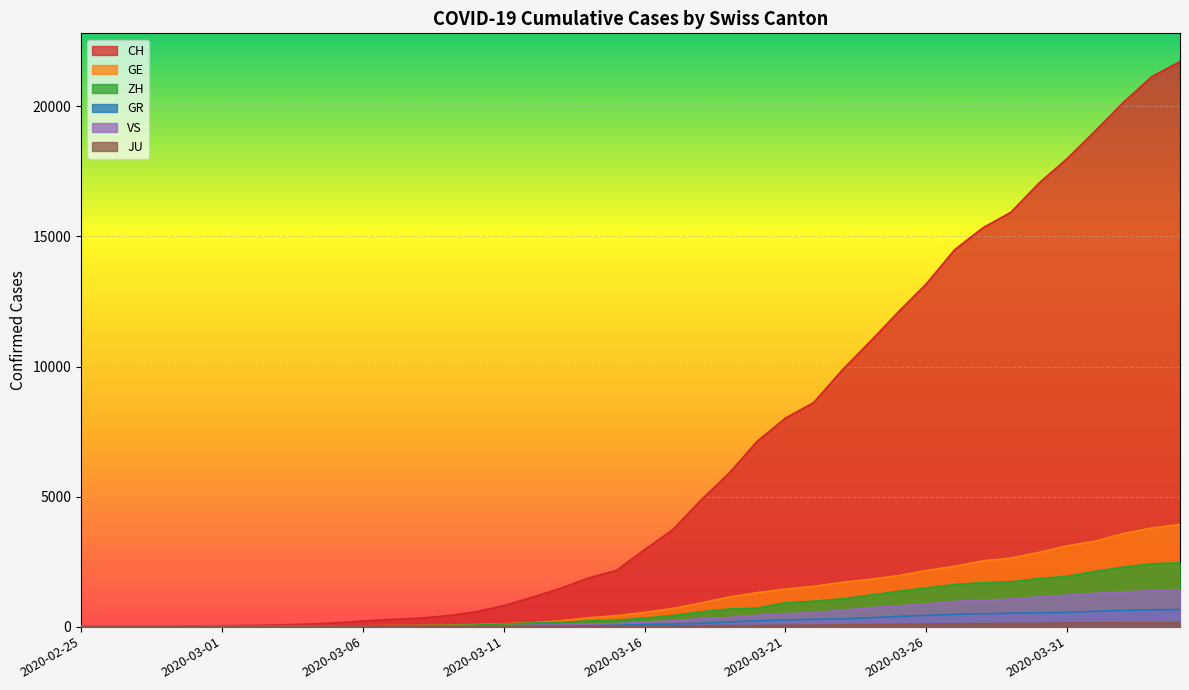

Reading left to right, transcribe all the data shown in this chart.

CH: 2020-02-25=0	2020-02-26=4	2020-02-27=8	2020-02-28=19	2020-02-29=29	2020-03-01=35	2020-03-02=49	2020-03-03=68	2020-03-04=96	2020-03-05=142	2020-03-06=218	2020-03-07=279	2020-03-08=327	2020-03-09=419	2020-03-10=571	2020-03-11=809	2020-03-12=1128	2020-03-13=1466	2020-03-14=1869	2020-03-15=2163	2020-03-16=2962	2020-03-17=3728	2020-03-18=4865	2020-03-19=5903	2020-03-20=7129	2020-03-21=8019	2020-03-22=8614	2020-03-23=9850	2020-03-24=10954	2020-03-25=12093	2020-03-26=13182	2020-03-27=14488	2020-03-28=15329	2020-03-29=15932	2020-03-30=17056	2020-03-31=17996	2020-04-01=19064	2020-04-02=20163	2020-04-03=21144	2020-04-04=21722
GE: 2020-02-25=0	2020-02-26=1	2020-02-27=1	2020-02-28=4	2020-02-29=8	2020-03-01=9	2020-03-02=10	2020-03-03=13	2020-03-04=15	2020-03-05=20	2020-03-06=29	2020-03-07=42	2020-03-08=44	2020-03-09=59	2020-03-10=79	2020-03-11=112	2020-03-12=153	2020-03-13=224	2020-03-14=343	2020-03-15=425	2020-03-16=549	2020-03-17=701	2020-03-18=911	2020-03-19=1139	2020-03-20=1307	2020-03-21=1445	2020-03-22=1549	2020-03-23=1703	2020-03-24=1820	2020-03-25=1960	2020-03-26=2161	2020-03-27=2322	2020-03-28=2527	2020-03-29=2638	2020-03-30=2855	2020-03-31=3109	2020-04-01=3289	2020-04-02=3582	2020-04-03=3793	2020-04-04=3928
ZH: 2020-02-25=0	2020-02-26=0	2020-02-27=2	2020-02-28=2	2020-02-29=6	2020-03-01=7	2020-03-02=10	2020-03-03=13	2020-03-04=15	2020-03-05=23	2020-03-06=29	2020-03-07=34	2020-03-08=40	2020-03-09=49	2020-03-10=62	2020-03-11=101	2020-03-12=140	2020-03-13=163	2020-03-14=218	2020-03-15=250	2020-03-16=326	2020-03-17=429	2020-03-18=568	2020-03-19=679	2020-03-20=711	2020-03-21=919	2020-03-22=978	2020-03-23=1067	2020-03-24=1213	2020-03-25=1357	2020-03-26=1489	2020-03-27=1616	2020-03-28=1690	2020-03-29=1722	2020-03-30=1848	2020-03-31=1936	2020-04-01=2125	2020-04-02=2289	2020-04-03=2417	2020-04-04=2450
GR: 2020-02-25=0	2020-02-26=2	2020-02-27=2	2020-02-28=6	2020-02-29=6	2020-03-01=6	2020-03-02=9	2020-03-03=9	2020-03-04=12	2020-03-05=14	2020-03-06=16	2020-03-07=17	2020-03-08=18	2020-03-09=18	2020-03-10=22	2020-03-11=31	2020-03-12=43	2020-03-13=53	2020-03-14=56	2020-03-15=71	2020-03-16=84	2020-03-17=101	2020-03-18=128	2020-03-19=182	2020-03-20=226	2020-03-21=258	2020-03-22=284	2020-03-23=300	2020-03-24=343	2020-03-25=393	2020-03-26=433	2020-03-27=474	2020-03-28=495	2020-03-29=519	2020-03-30=535	2020-03-31=547	2020-04-01=592	2020-04-02=622	2020-04-03=649	2020-04-04=657
VS: 2020-02-25=0	2020-02-26=0	2020-02-27=0	2020-02-28=1	2020-02-29=1	2020-03-01=2	2020-03-02=3	2020-03-03=3	2020-03-04=4	2020-03-05=5	2020-03-06=6	2020-03-07=7	2020-03-08=12	2020-03-09=17	2020-03-10=22	2020-03-11=30	2020-03-12=53	2020-03-13=76	2020-03-14=98	2020-03-15=115	2020-03-16=172	2020-03-17=225	2020-03-18=312	2020-03-19=349	2020-03-20=436	2020-03-21=498	2020-03-22=535	2020-03-23=628	2020-03-24=728	2020-03-25=793	2020-03-26=874	2020-03-27=968	2020-03-28=1017	2020-03-29=1055	2020-03-30=1144	2020-03-31=1211	2020-04-01=1282	2020-04-02=1334	2020-04-03=1385	2020-04-04=1418
JU: 2020-02-25=0	2020-02-26=0	2020-02-27=1	2020-02-28=1	2020-02-29=1	2020-03-01=1	2020-03-02=1	2020-03-03=2	2020-03-04=2	2020-03-05=4	2020-03-06=4	2020-03-07=5	2020-03-08=5	2020-03-09=7	2020-03-10=7	2020-03-11=7	2020-03-12=12	2020-03-13=17	2020-03-14=18	2020-03-15=19	2020-03-16=25	2020-03-17=29	2020-03-18=32	2020-03-19=36	2020-03-20=44	2020-03-21=54	2020-03-22=61	2020-03-23=69	2020-03-24=82	2020-03-25=92	2020-03-26=100	2020-03-27=114	2020-03-28=119	2020-03-29=127	2020-03-30=128	2020-03-31=140	2020-04-01=145	2020-04-02=149	2020-04-03=149	2020-04-04=154